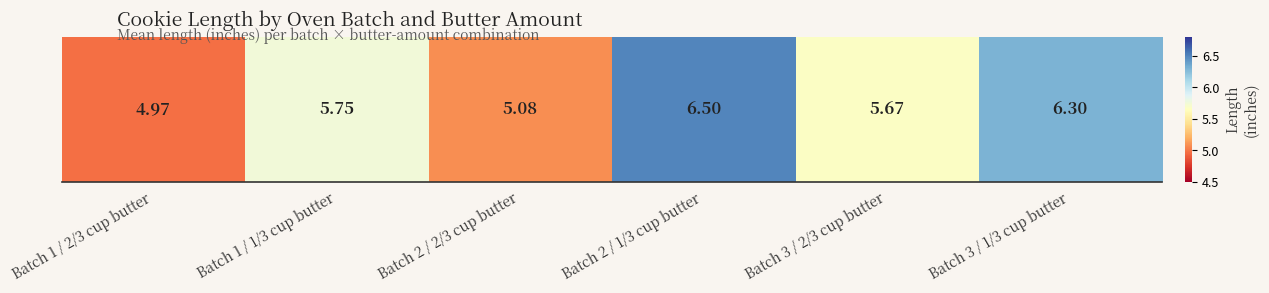

Rank the categories by value from lowest to highest.

Batch 1 / 2/3 cup butter, Batch 2 / 2/3 cup butter, Batch 3 / 2/3 cup butter, Batch 1 / 1/3 cup butter, Batch 3 / 1/3 cup butter, Batch 2 / 1/3 cup butter